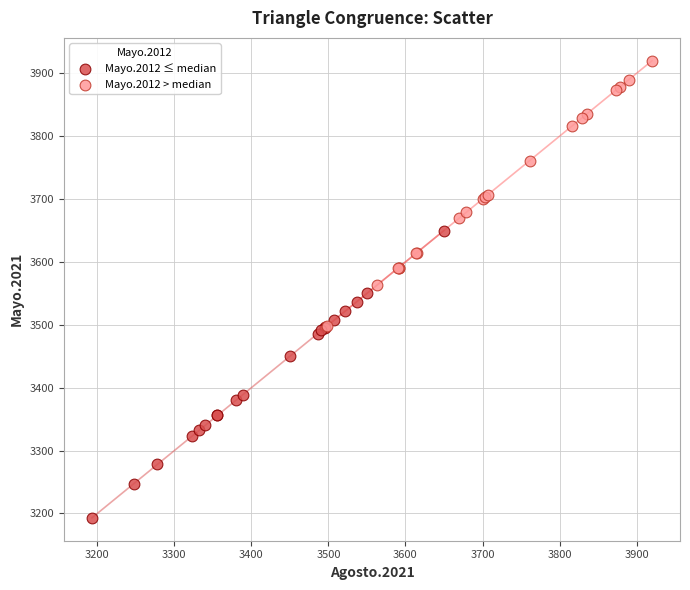

Which series has the largest Y range (max minus min)?

Mayo.2012 ≤ median